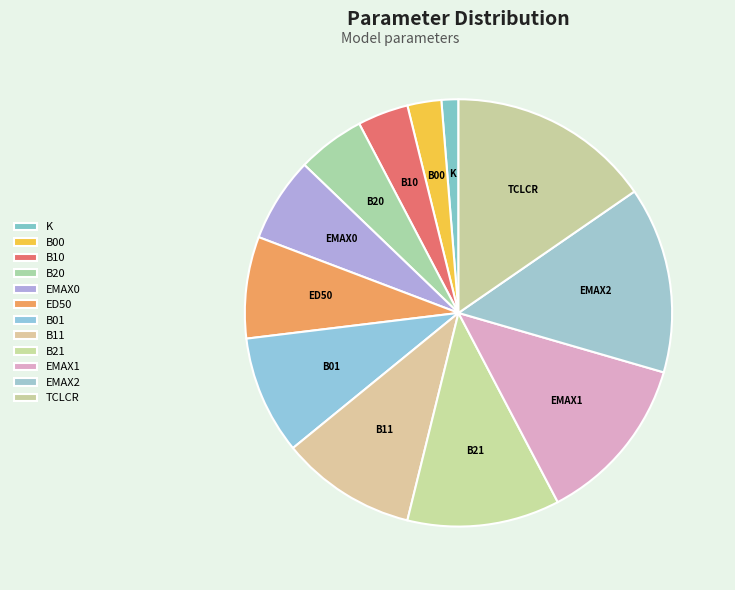

Do B20 and B01 together represent more than half of the pie?

No